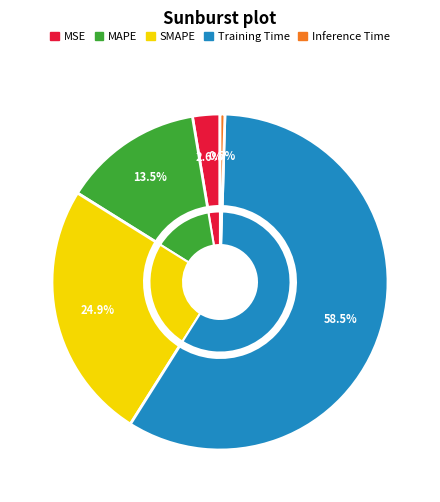

Which has a higher value, Inference Time or MSE?

MSE